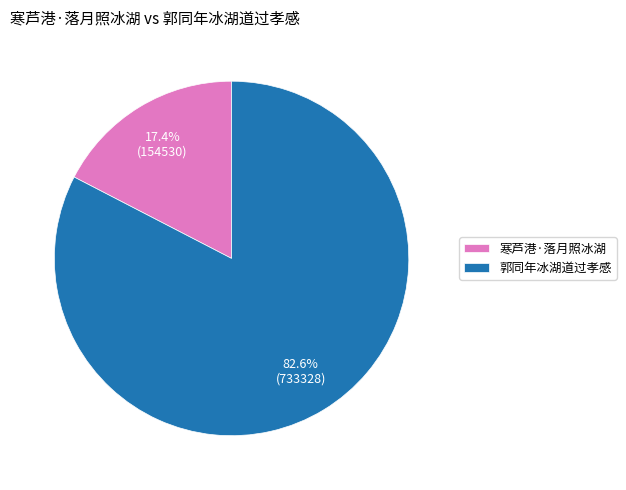

Is 郭同年冰湖道过孝感 the majority of the pie?

Yes